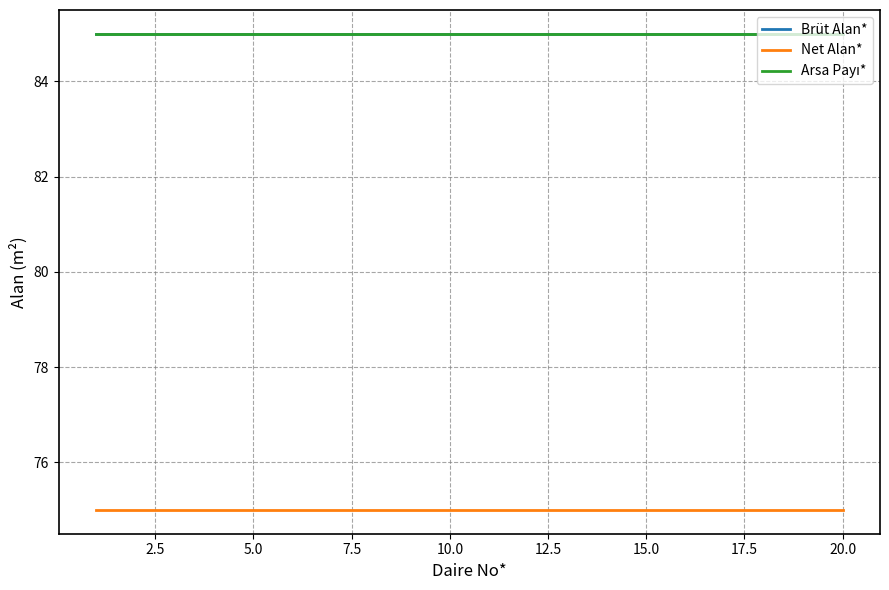

Does the chart have visible grid lines?

Yes